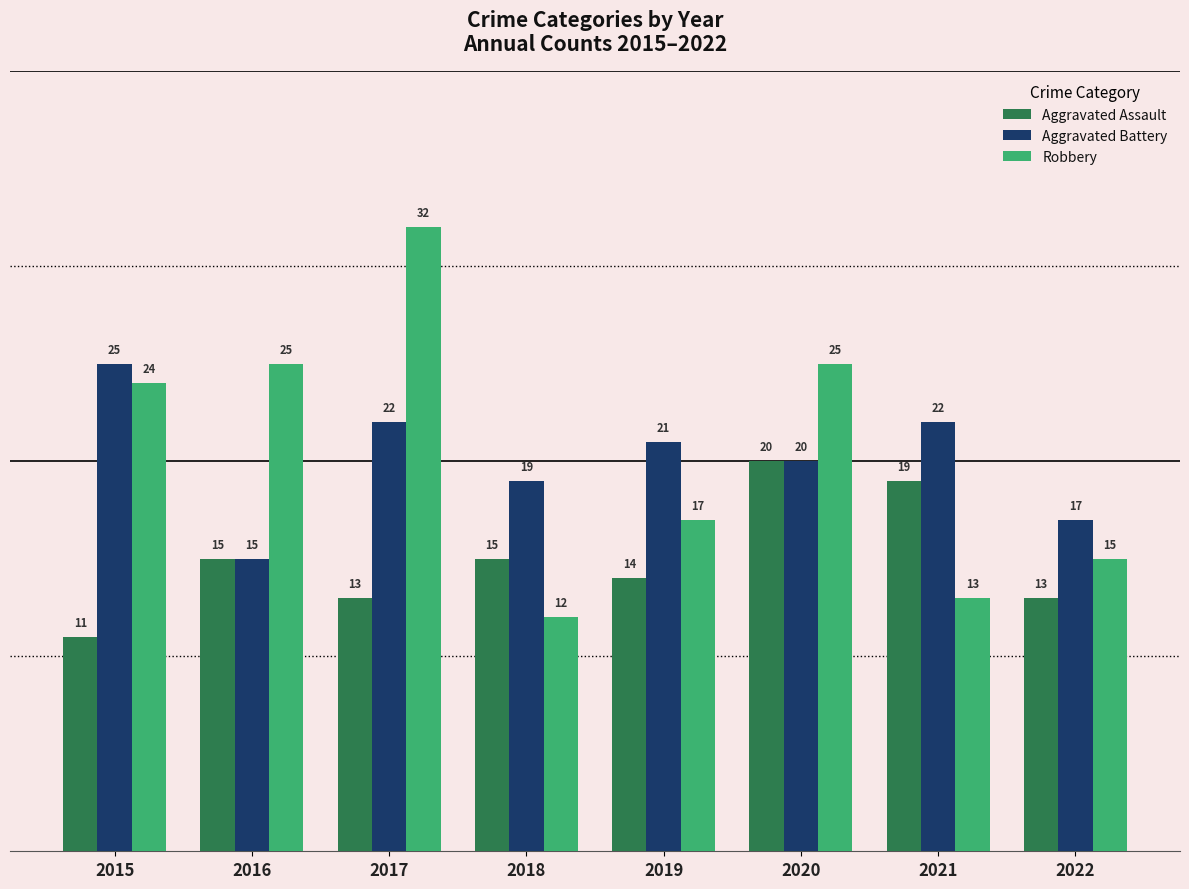

At which category is the sum across all series the highest?

2017